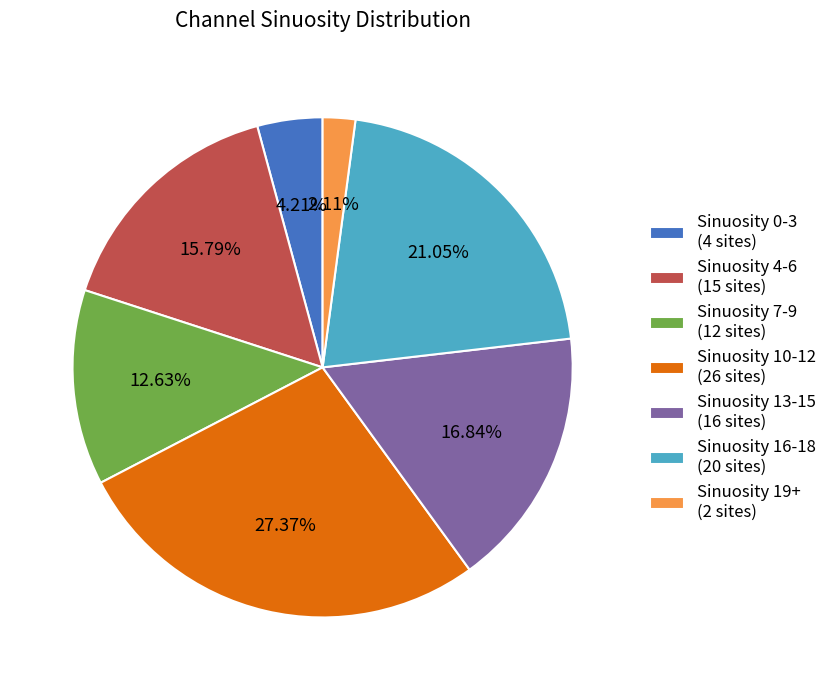

Which slice is the largest?

Sinuosity 10-12 (26 sites)